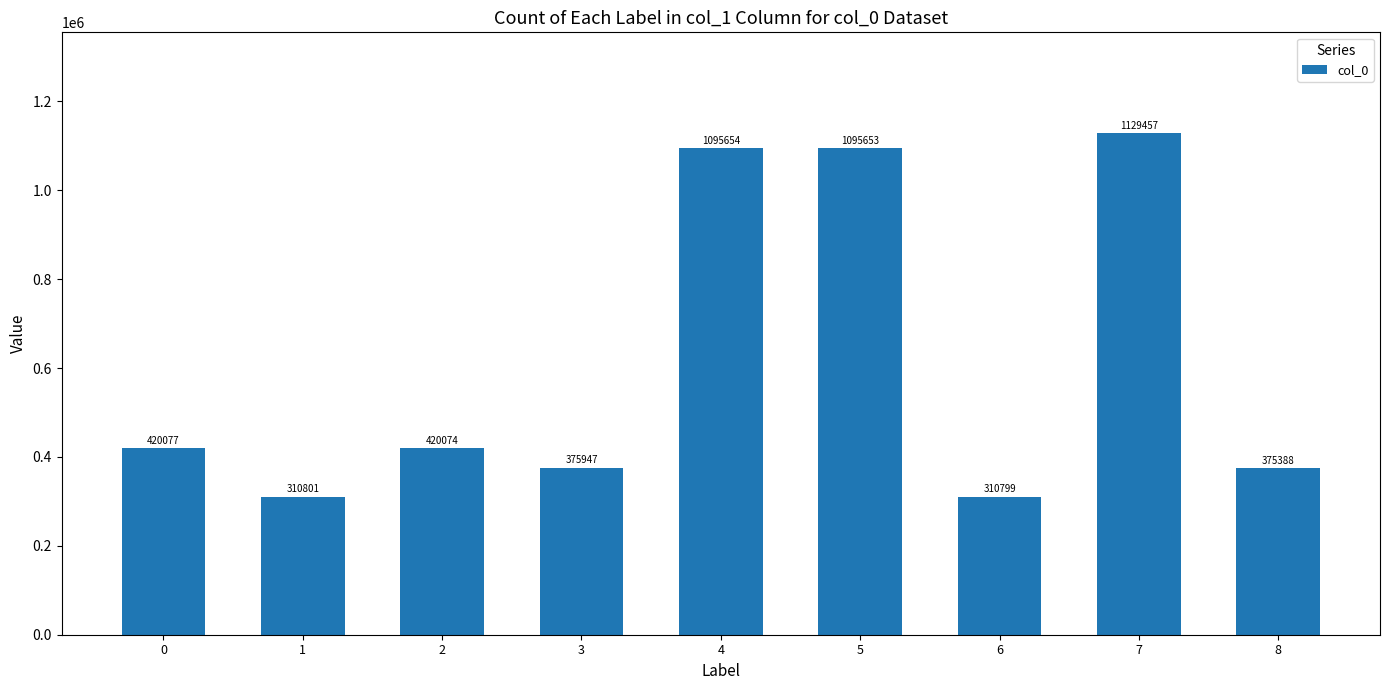

The value at 7 is 1129457. True or false?

True